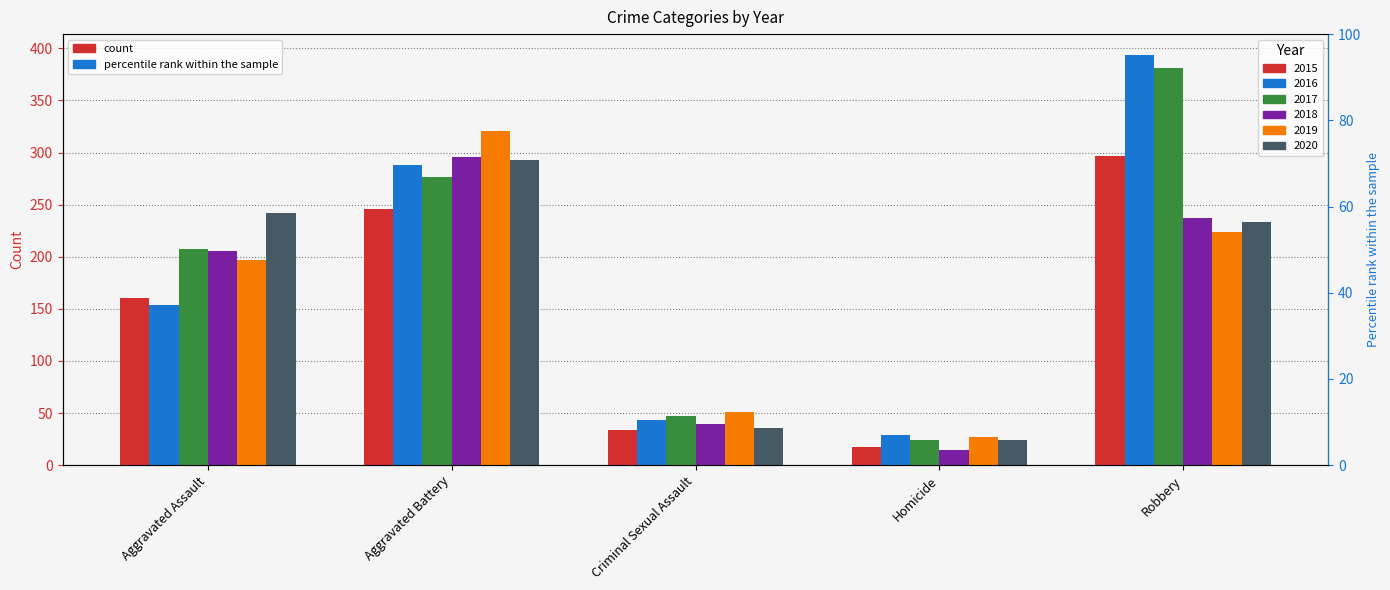

Reading left to right, transcribe all the data shown in this chart.

2015: 160	246	34	17	297
2016: 154	288	43	29	394
2017: 207	277	47	24	381
2018: 206	296	40	15	237
2019: 197	321	51	27	224
2020: 242	293	36	24	233